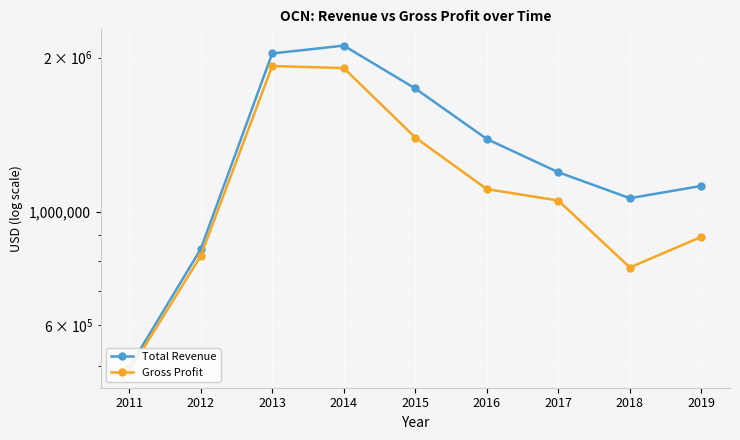

Reading left to right, what are all the values shown in this chart?

Total Revenue: 2011=495900	2012=845200	2013=2038300	2014=2111300	2015=1741100	2016=1387200	2017=1194600	2018=1063000	2019=1123400
Gross Profit: 2011=487700	2012=819700	2013=1926100	2014=1908600	2015=1396500	2016=1107400	2017=1051900	2018=778300	2019=893500